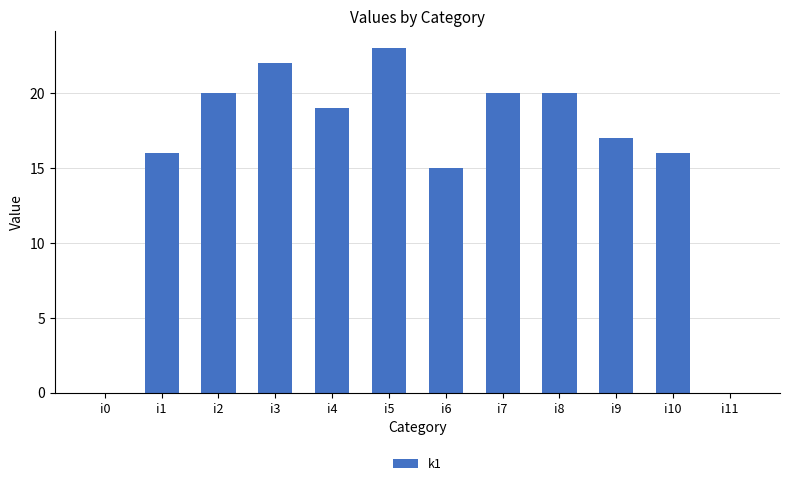

The chart shows a value of 30 at i8. True or false?

False